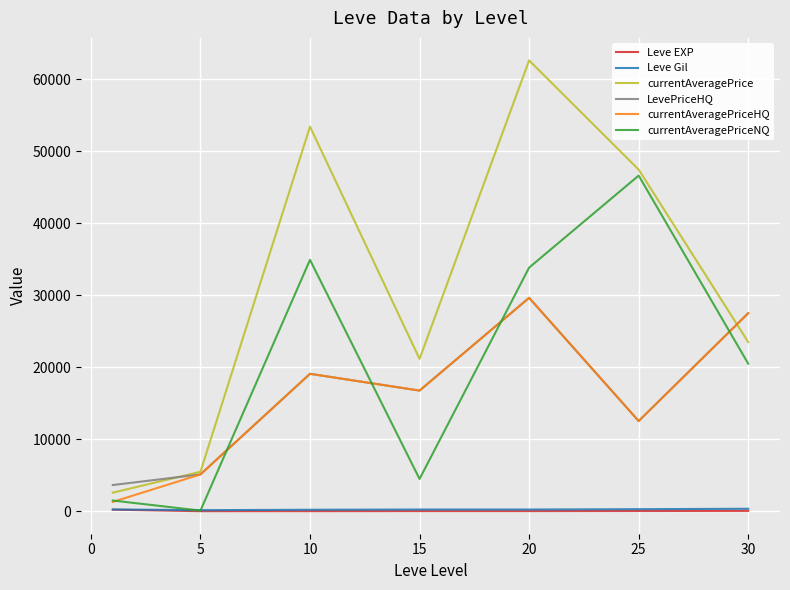

Which series has the largest range (max minus min)?

currentAveragePrice